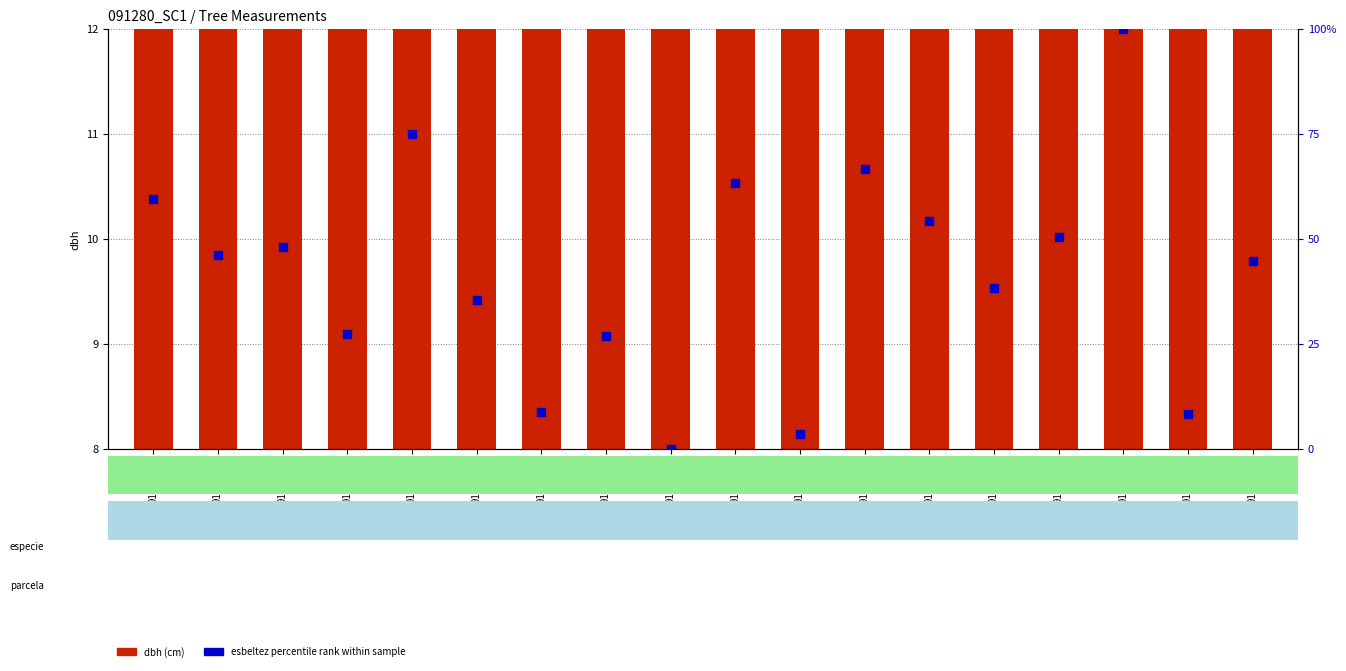

Which series reaches the maximum Y coordinate?

esbeltez (pct rank)